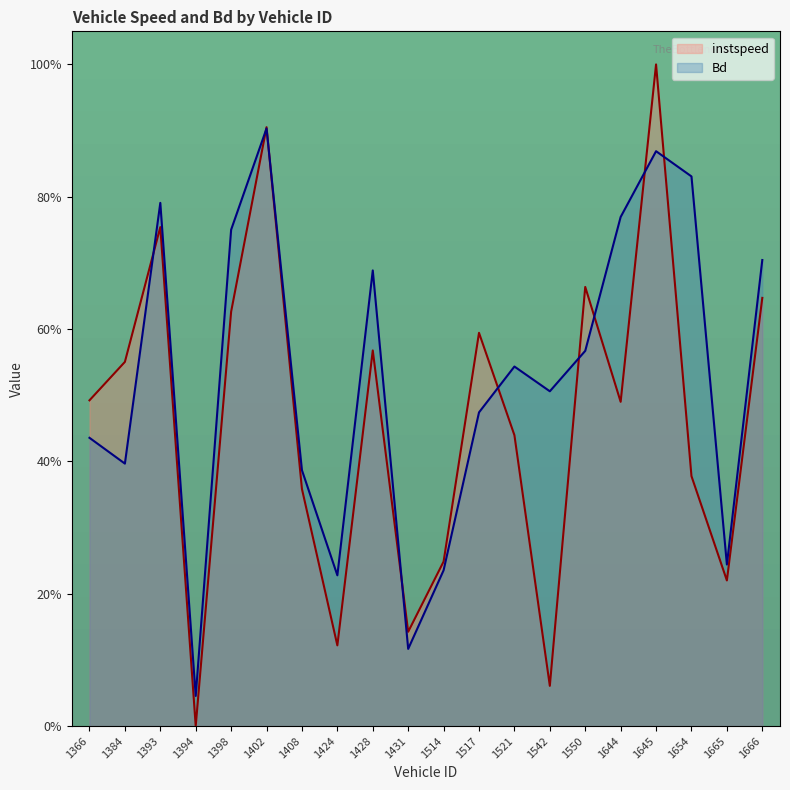

List the series in order of their peak value, lowest first.

Bd, instspeed